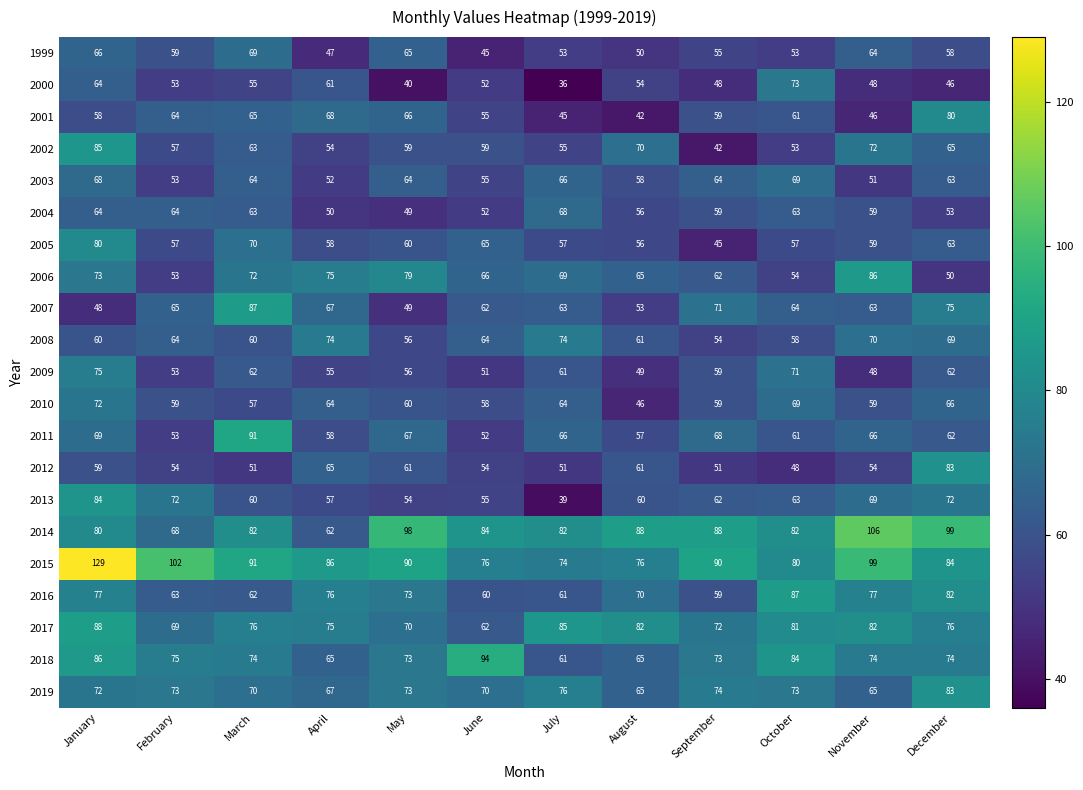

Which category has the lowest value across all series?

July